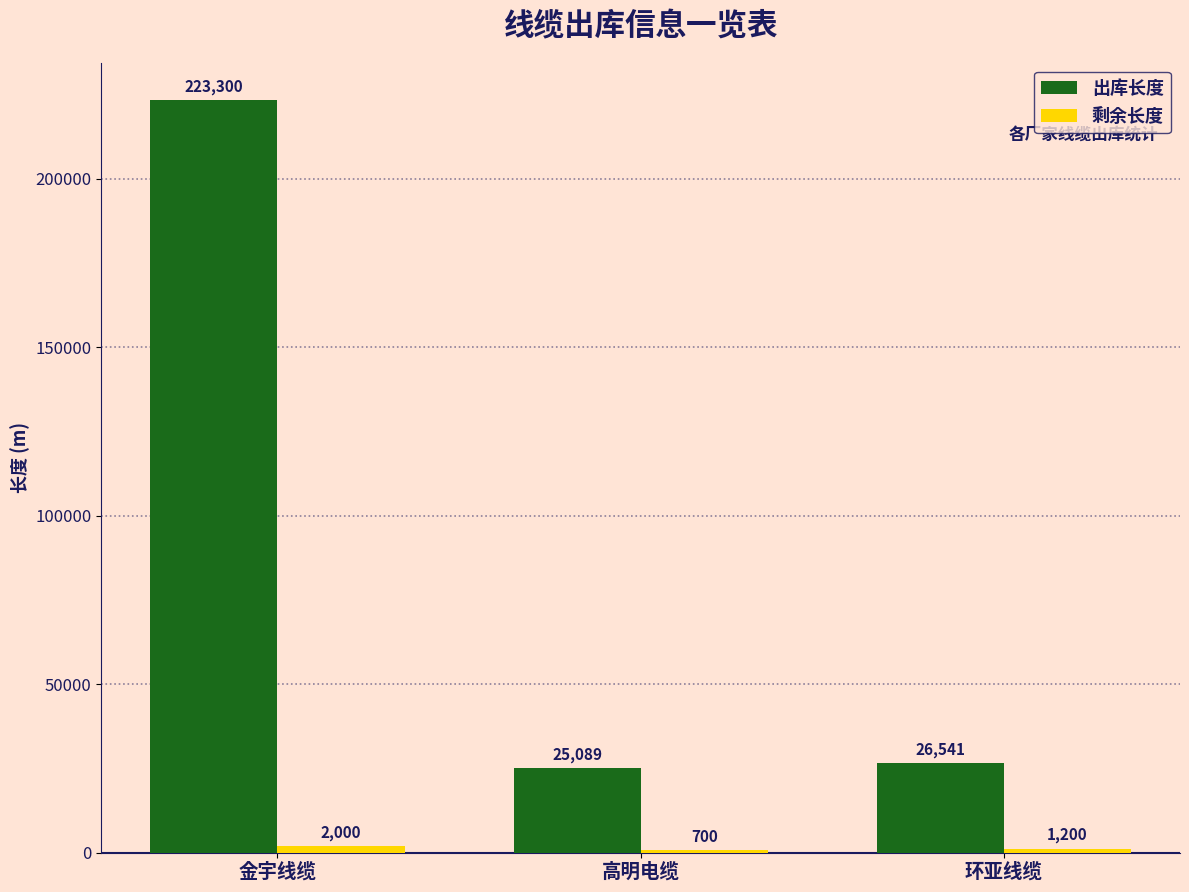

The value of 出库长度 at 金宇线缆 is 223300. True or false?

True